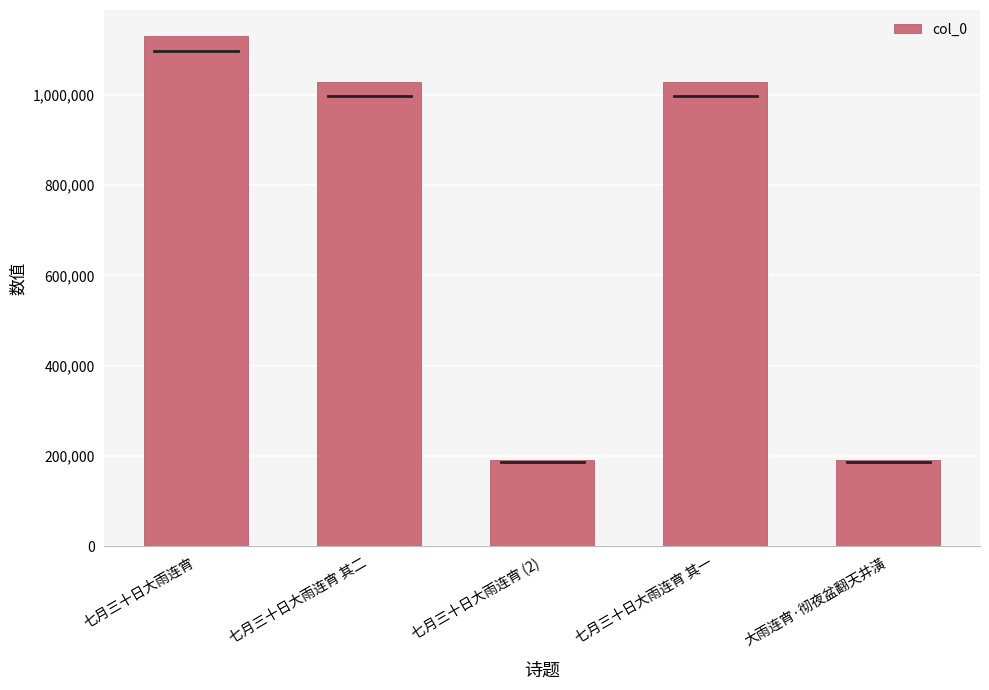

What is the average value?

714330